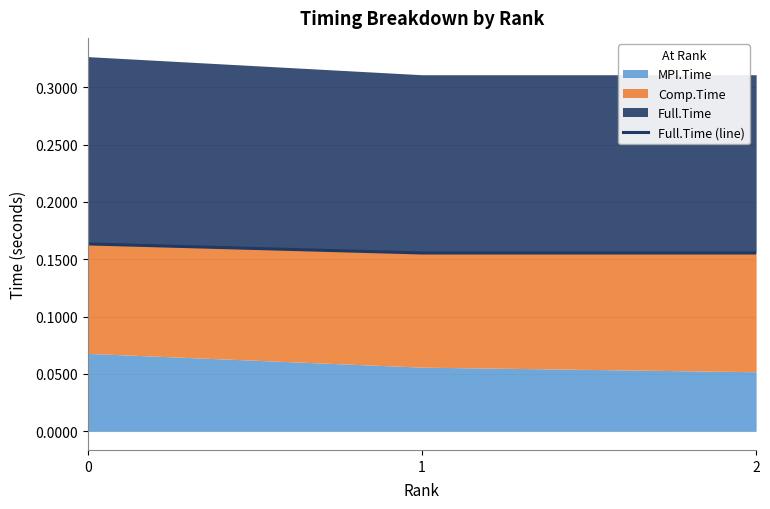

True or false: the data shows 0.3 at 2.

False